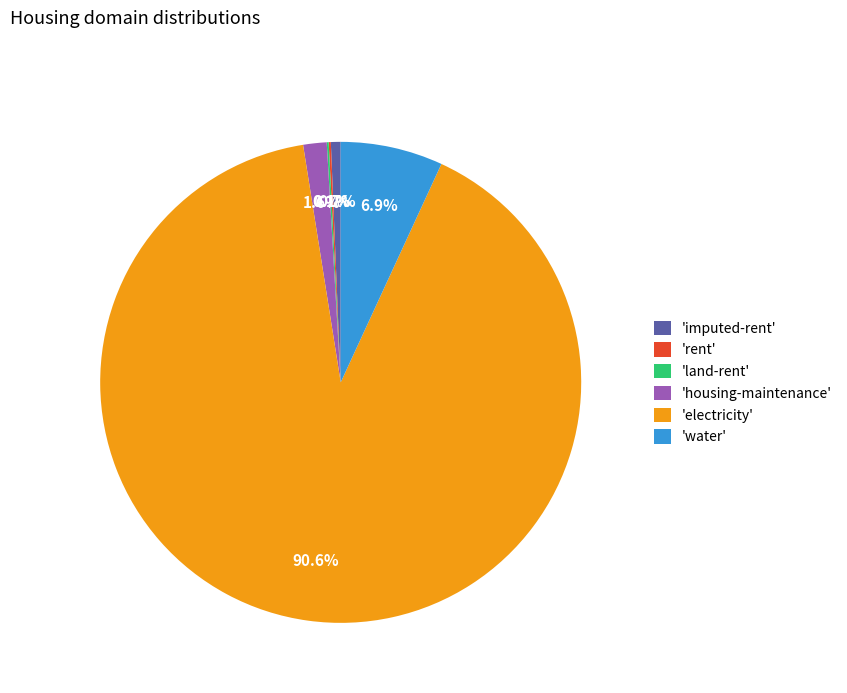

What is the ratio of the value at 'housing-maintenance' to the value at 'imputed-rent'?

2.4